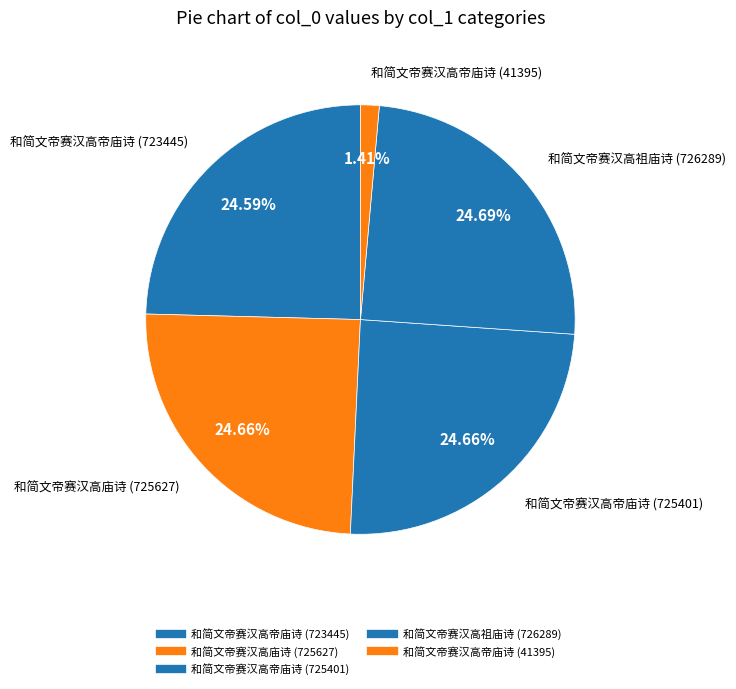

How many segments does this pie chart have?

5